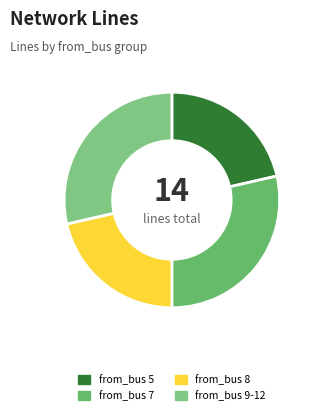

Count the number of slices in the pie.

4